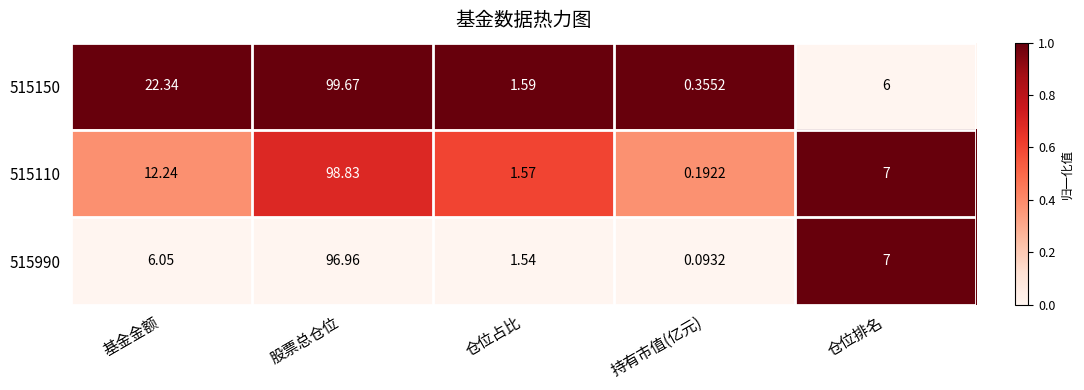

Rank the series at 仓位占比 from highest to lowest value.

515150, 515110, 515990